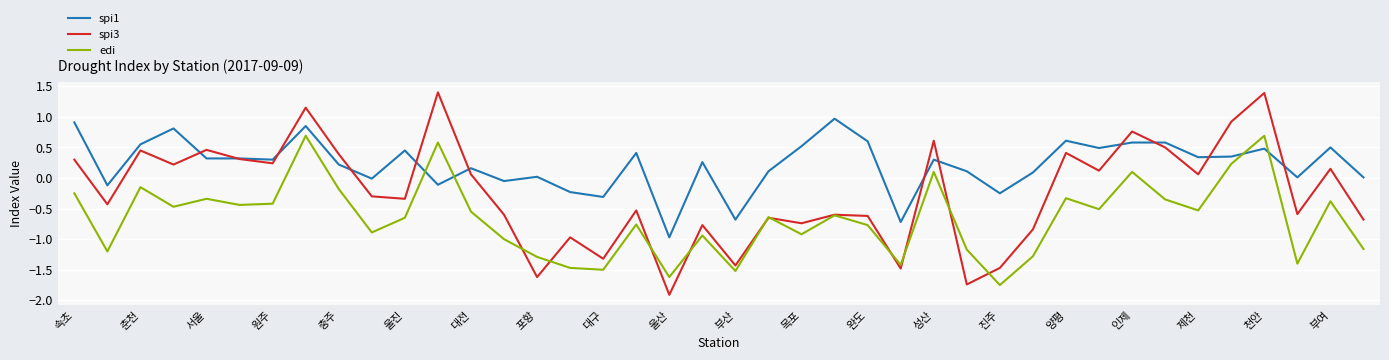

What is the highest value of the spi1 series?

1.0